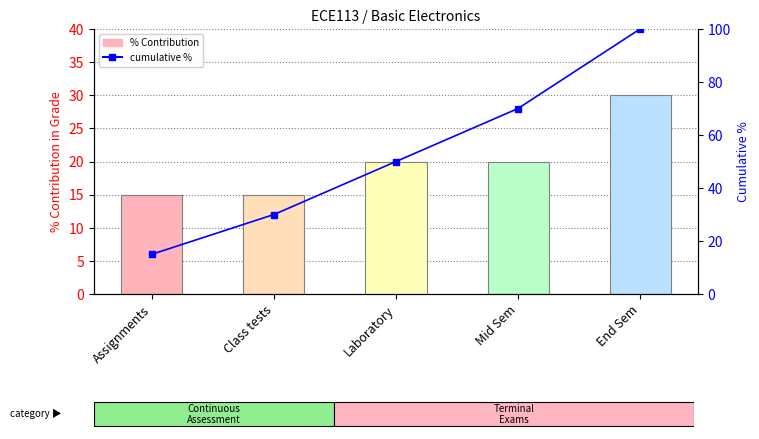

How many data points in cumulative % are above 50?

2